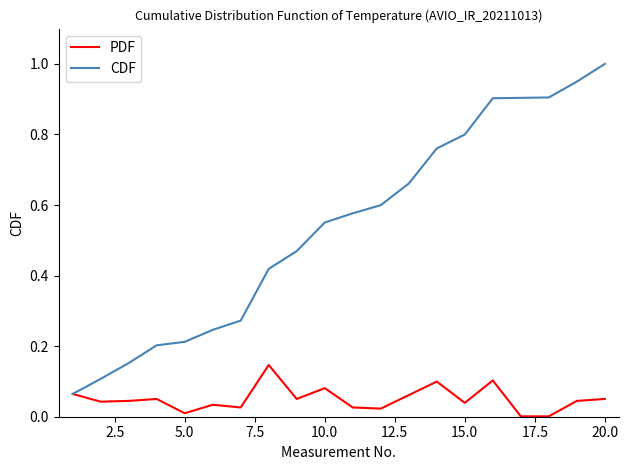

What are all the series names shown in the legend?

PDF, CDF